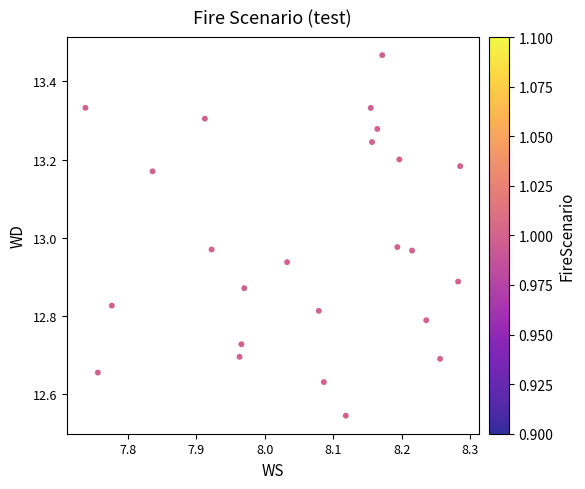

What is the range of Y values (max minus min)?

0.9